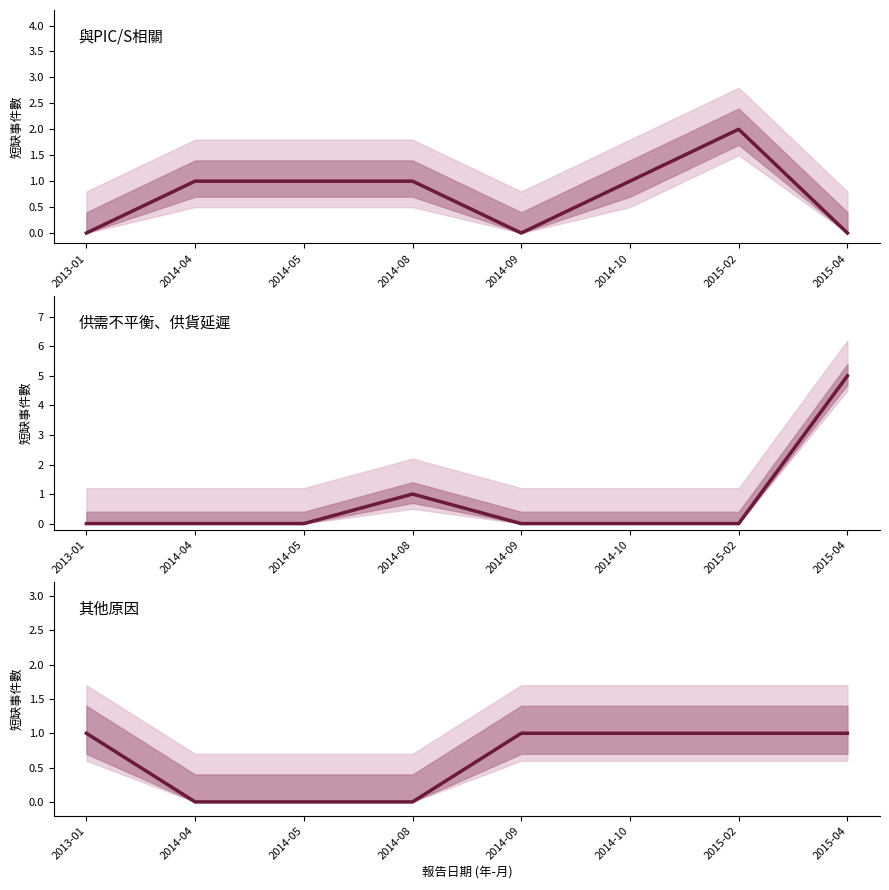

At how many categories does at least one series exceed 2?

1